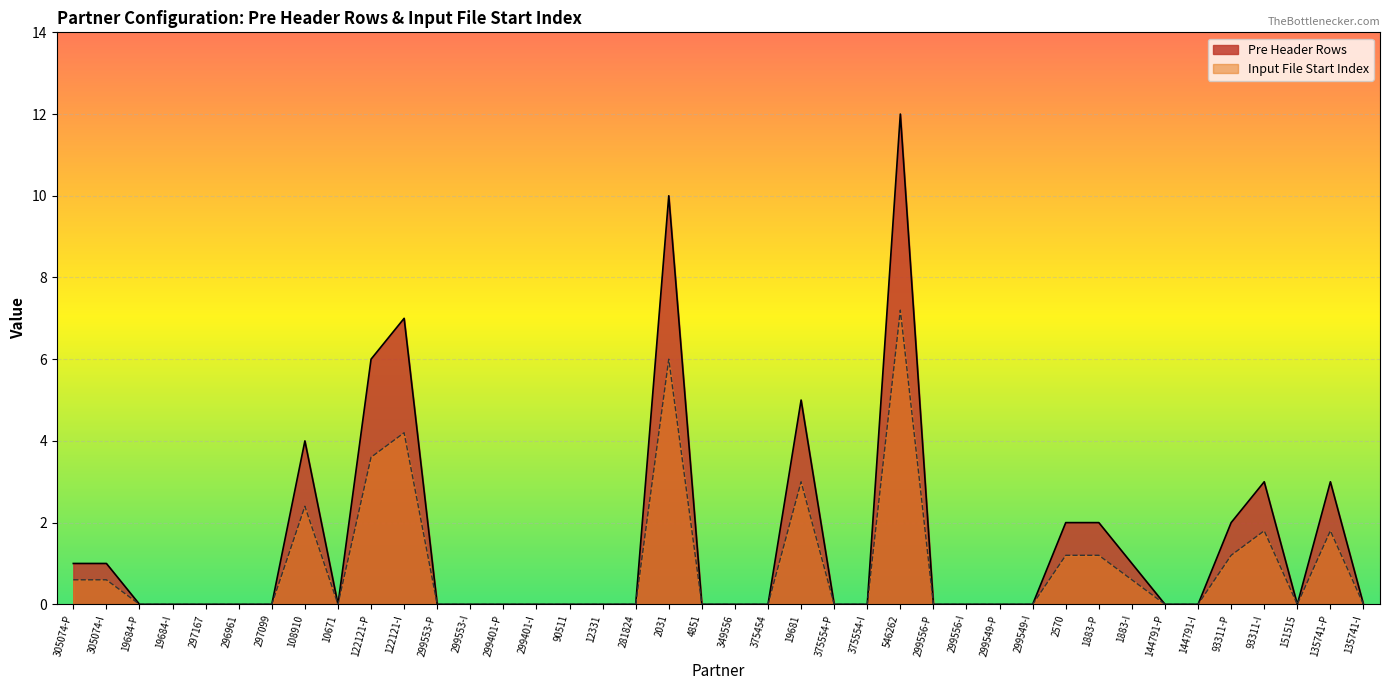

True or false: Input File Start Index and Pre Header Rows cross at least once.

False